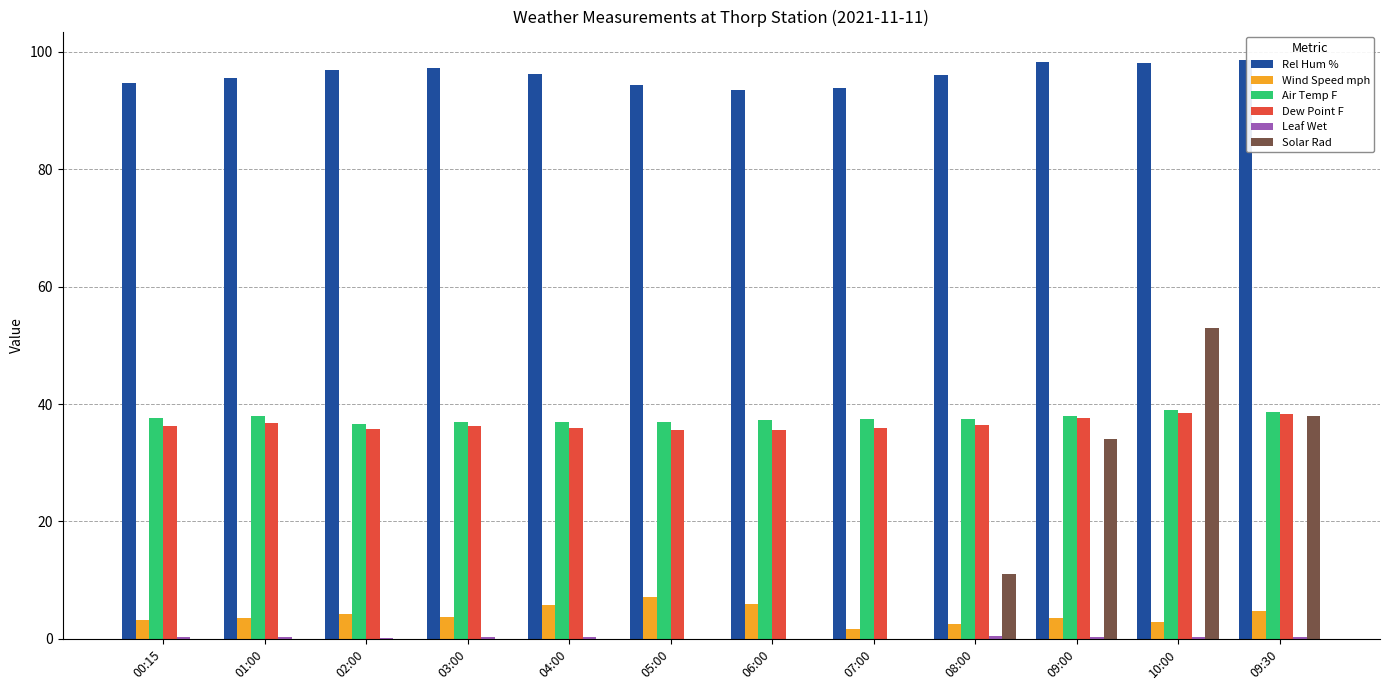

What is the difference between the Rel Hum % values at 03:00 and 08:00?

1.2